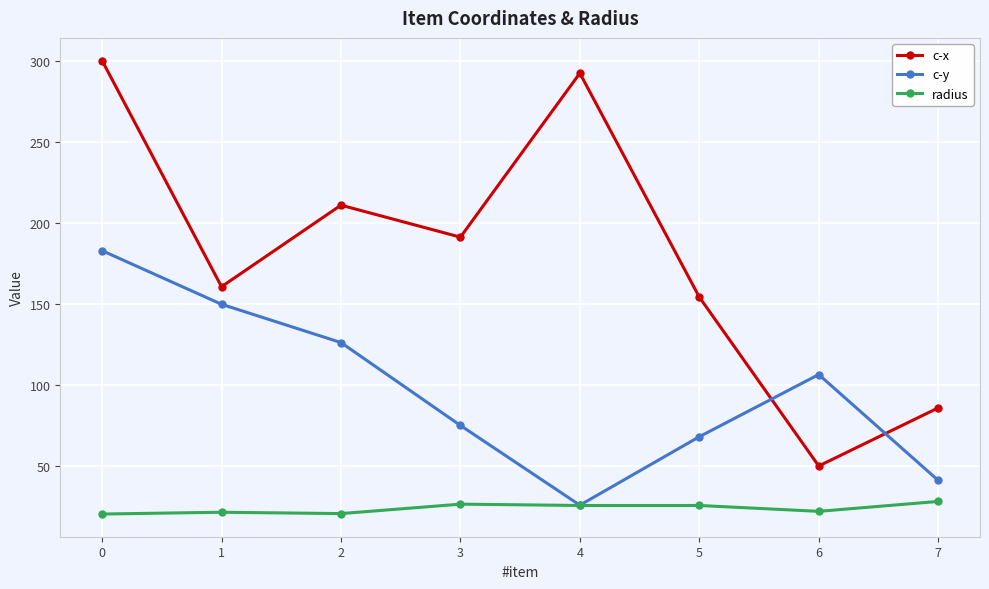

What is the value of the radius point at the 4th from the left?

26.8